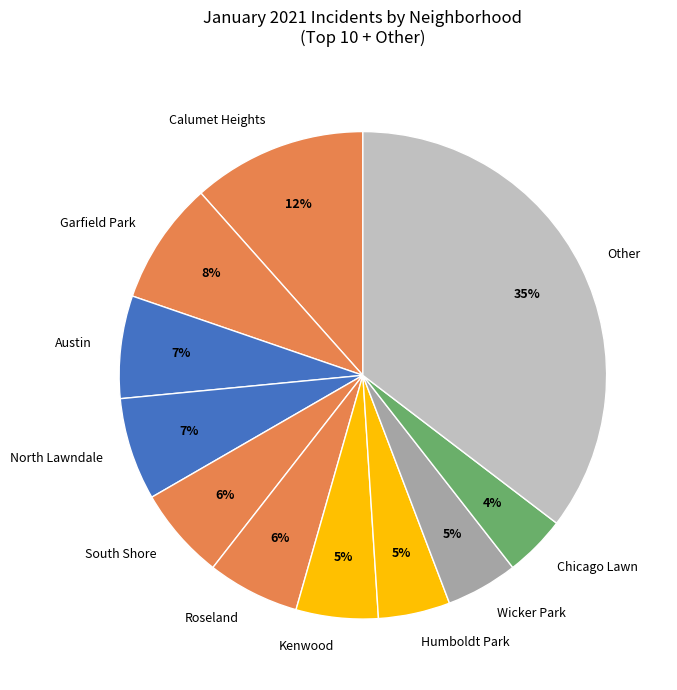

Is the sum of Austin and Calumet Heights greater than half?

No